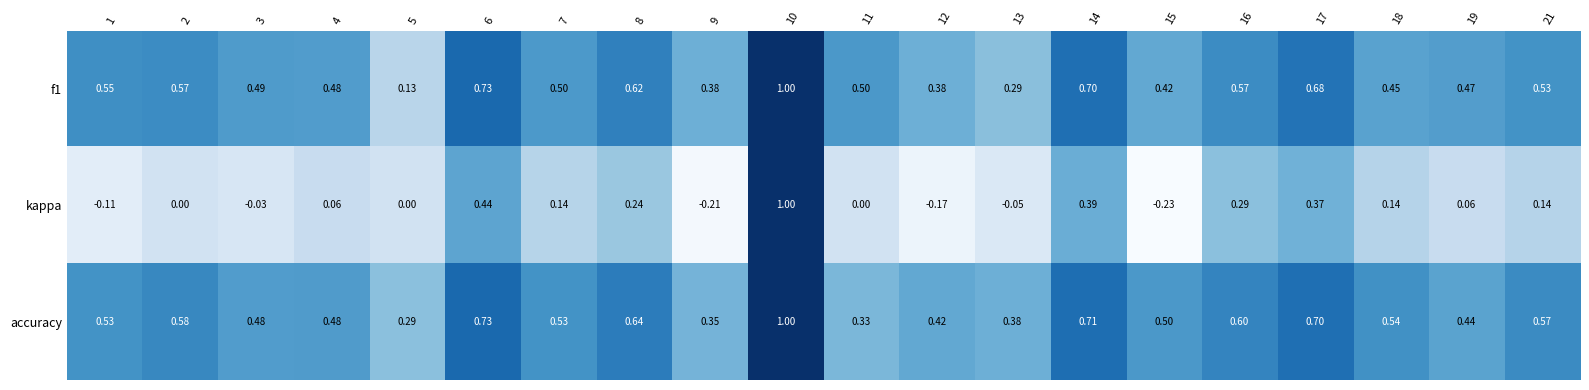

Is the value of accuracy at 17 greater than the value of kappa at 4?

Yes